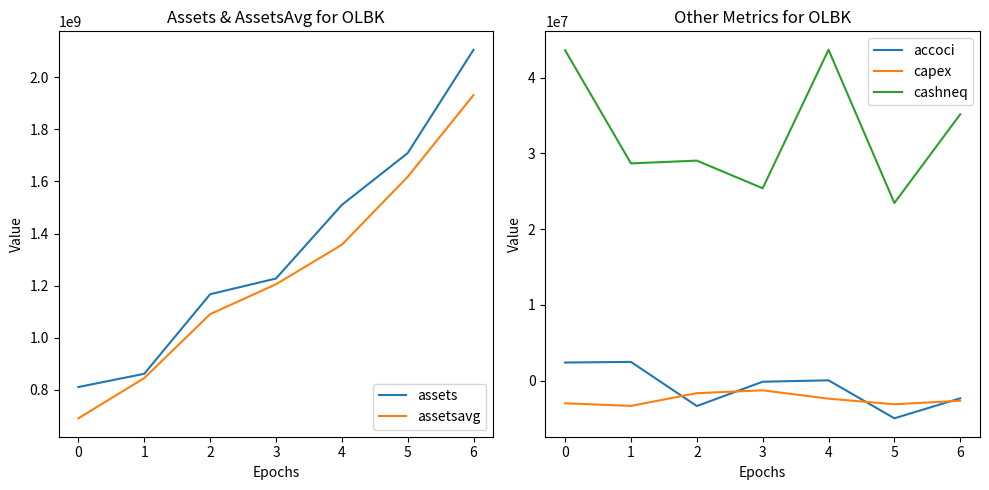

Is this an area chart (filled region under the line)?

No